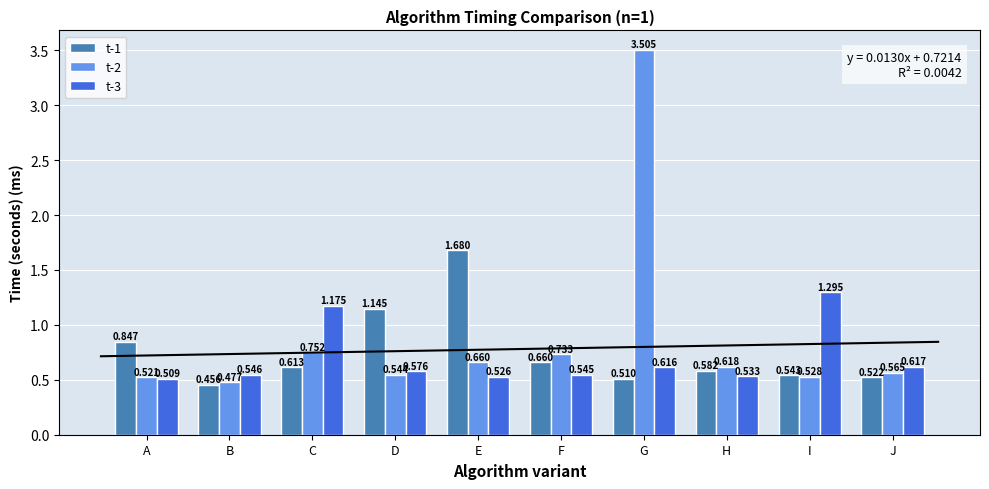

Reading right to left, list all the values displayed in this chart.

t-1: 0.5	0.5	0.6	0.5	0.7	1.7	1.1	0.6	0.5	0.8
t-2: 0.6	0.5	0.6	3.5	0.7	0.7	0.5	0.8	0.5	0.5
t-3: 0.6	1.3	0.5	0.6	0.5	0.5	0.6	1.2	0.5	0.5